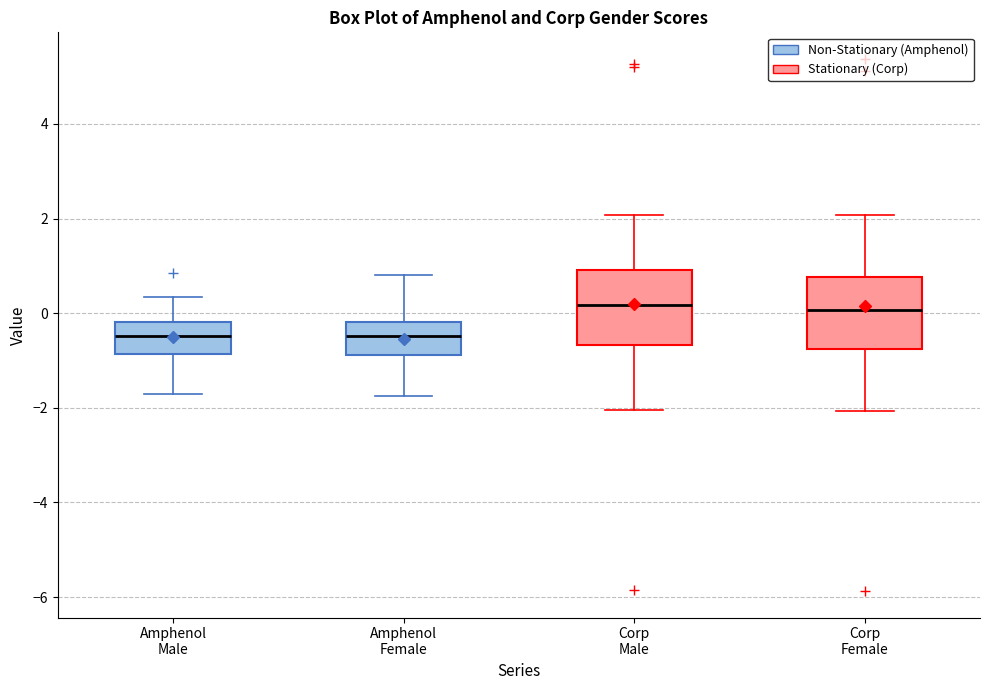

Reading left to right, read every box against the y-axis: the position of its median line, the range the box covers, and the ends of its whiskers. The values are not printed on the chart, so give them approximately, as read against the axis.

Amphenol Male: median -0.4, box -0.8 to -0.2, whiskers -1.8 to 0.4
Amphenol Female: median -0.4, box -0.8 to -0.2, whiskers -1.8 to 0.8
Corp Male: median 0.2, box -0.6 to 1.0, whiskers -2.0 to 2.0
Corp Female: median 0.0, box -0.8 to 0.8, whiskers -2.0 to 2.0